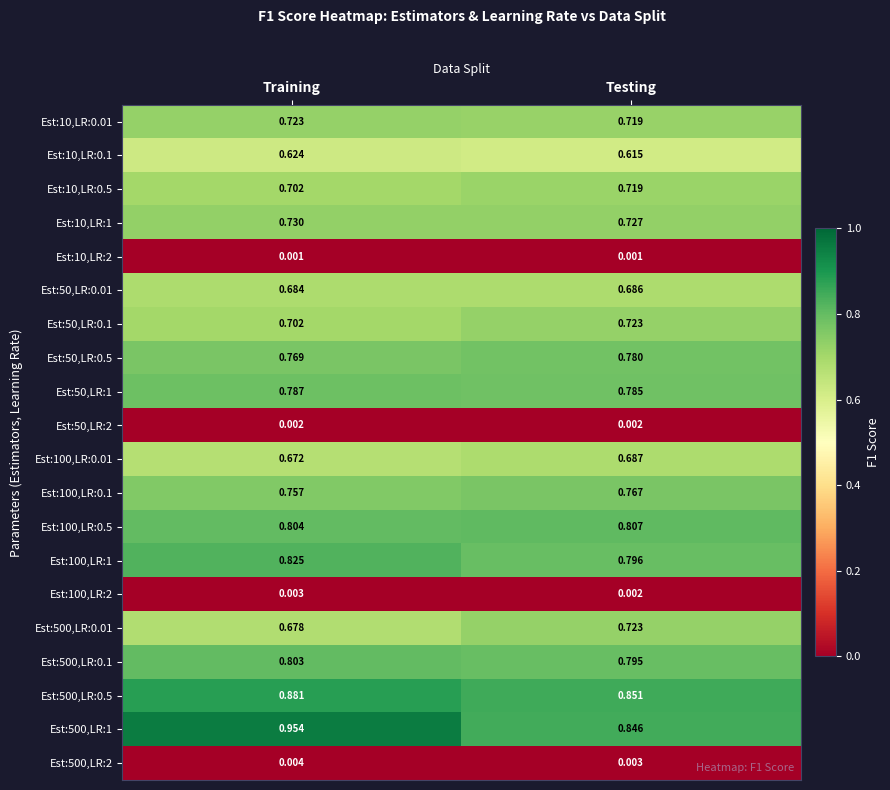

Between Training and Testing, which series saw the biggest shift?

Est:500,LR:1